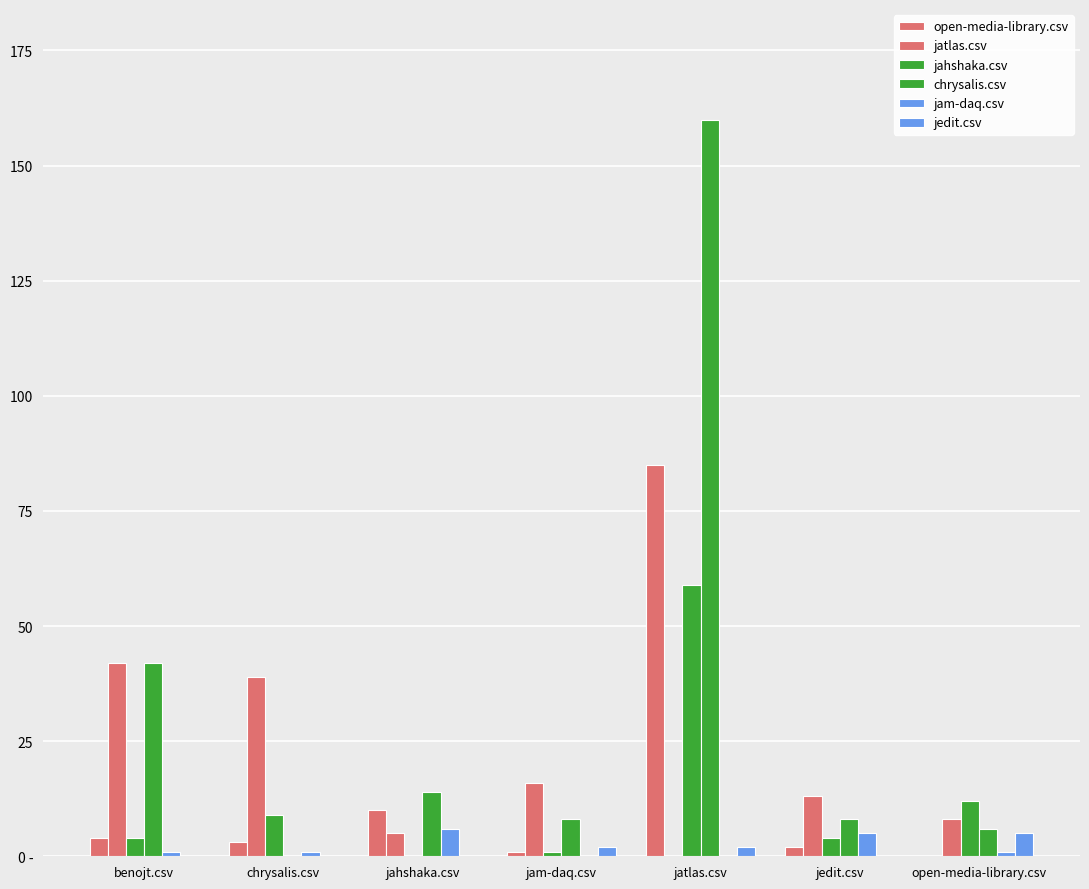

What is the total value across all series at open-media-library.csv?

32